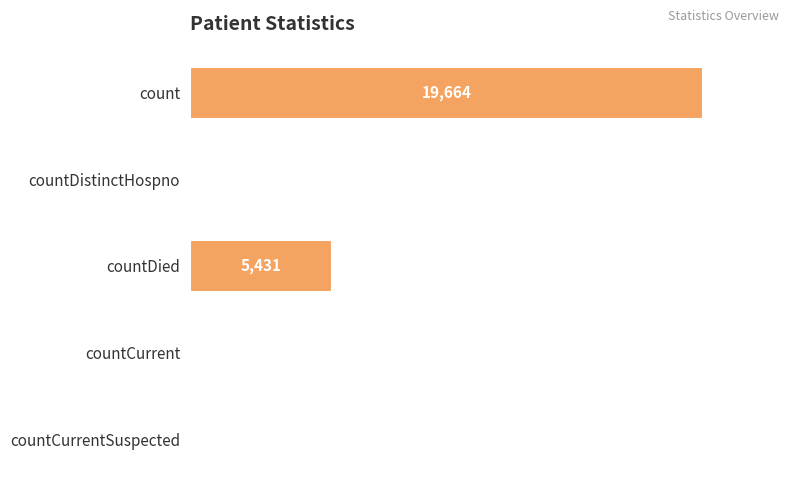

The chart shows a value of 19664 at count. True or false?

True